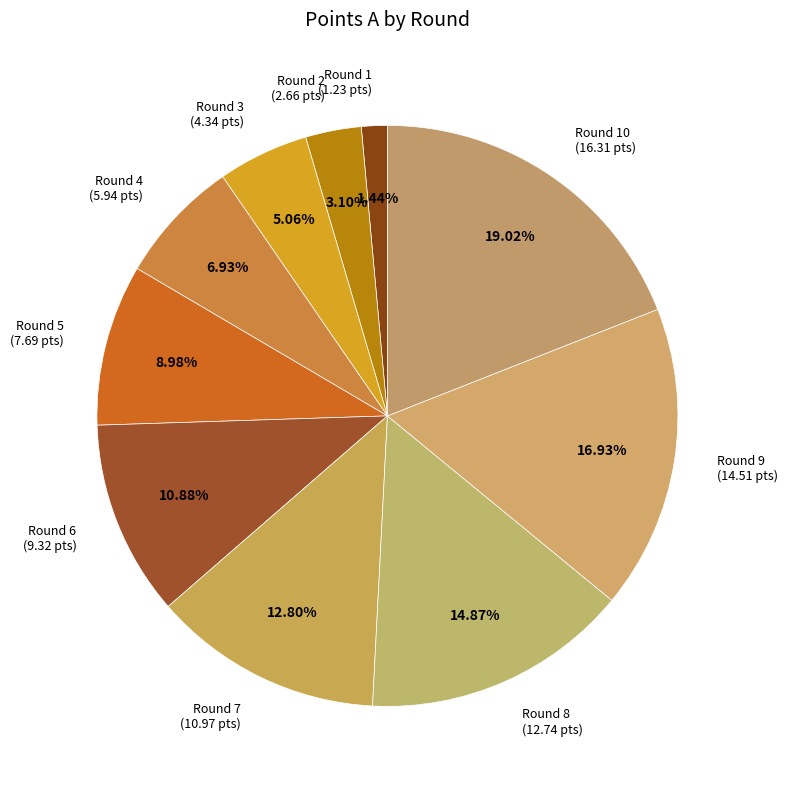

Which category has the smallest portion of the pie?

Round 1 (1.23 pts)